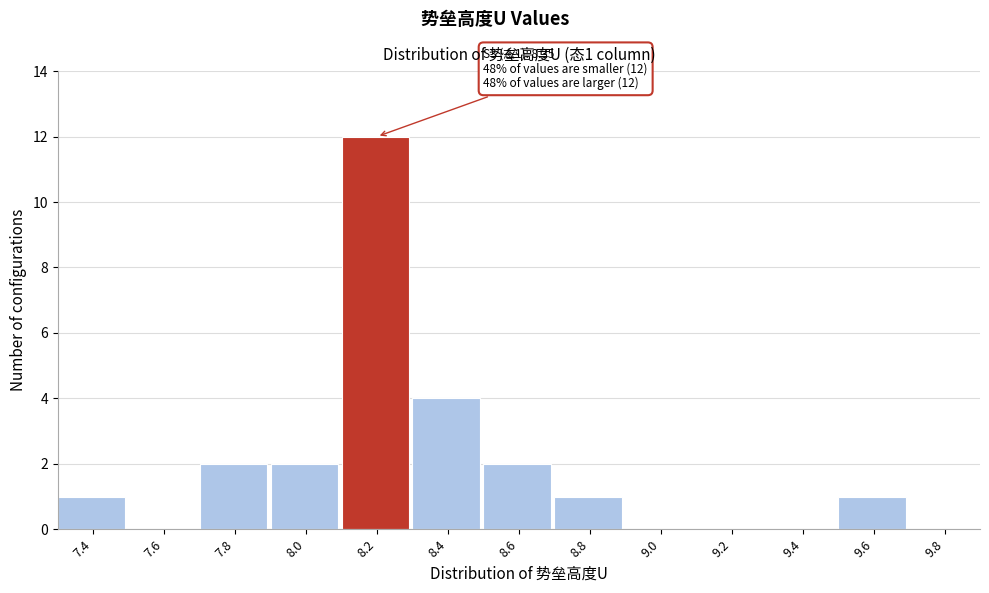

Reading right to left, extract all data points from this chart.

9.8=0	9.6=1	9.4=0	9.2=0	9.0=0	8.8=1	8.6=2	8.4=4	8.2=12	8.0=2	7.8=2	7.6=0	7.4=1